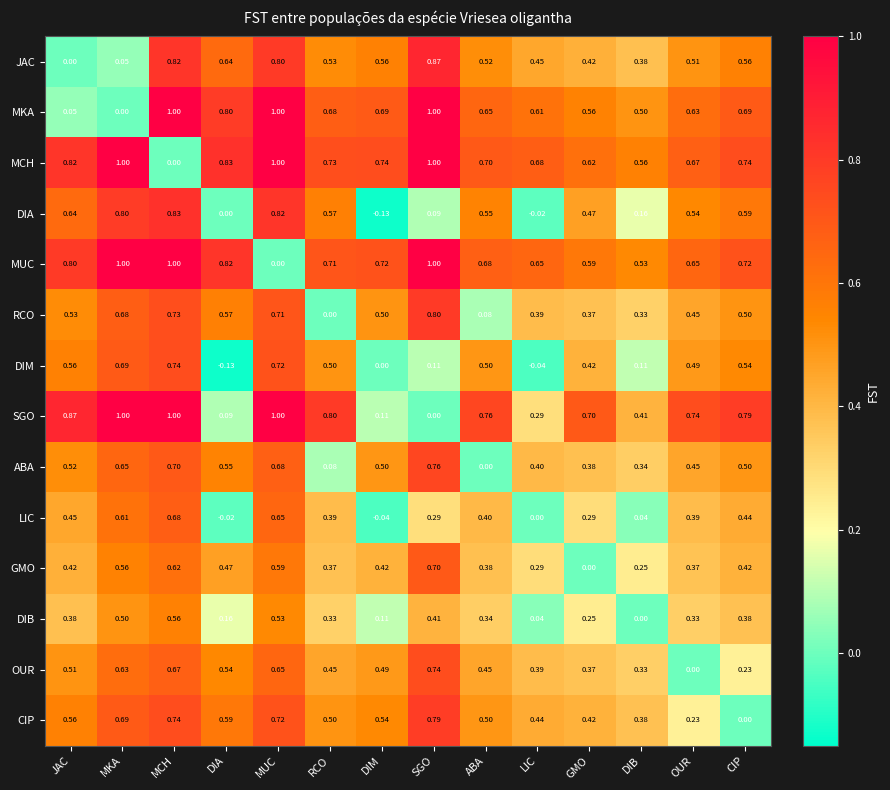

Which category has the lowest value in the GMO series?

GMO